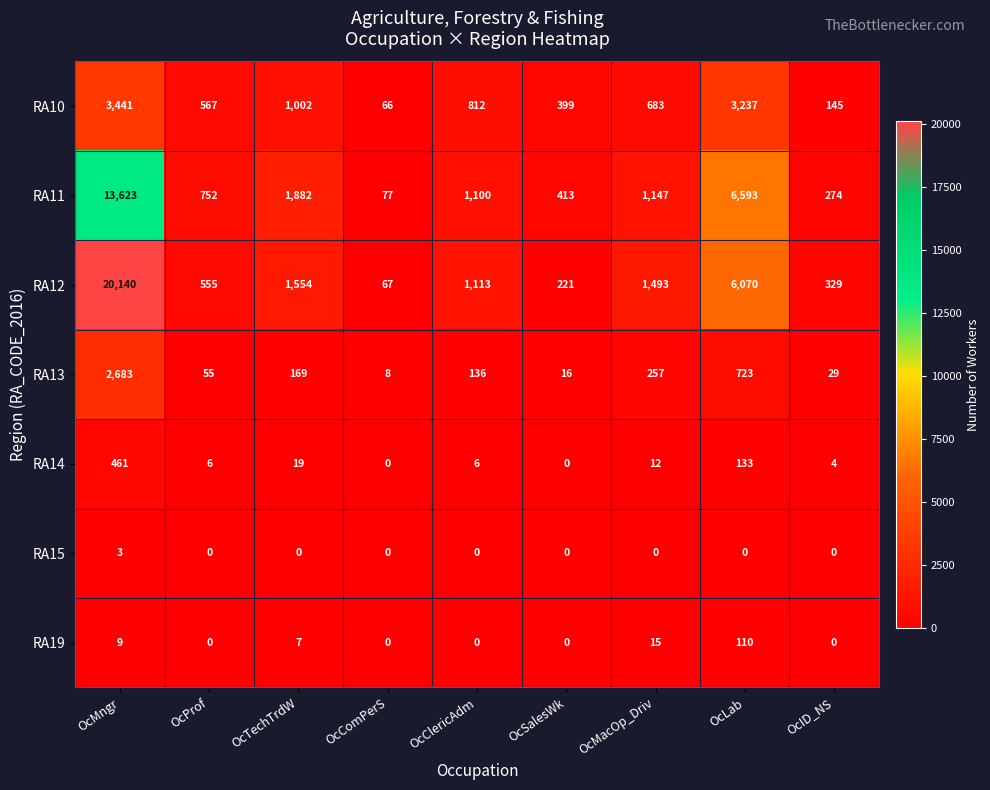

Where does the RA11 series first go above 1100?

OcMngr